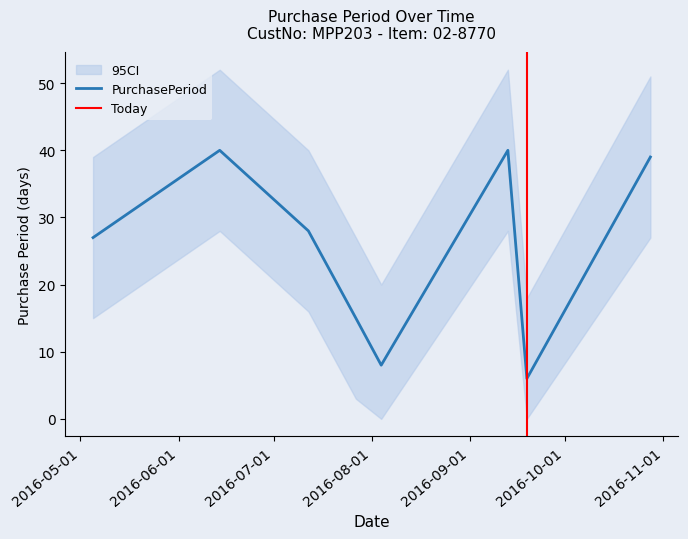

Read the value at 2016-05-05.

27